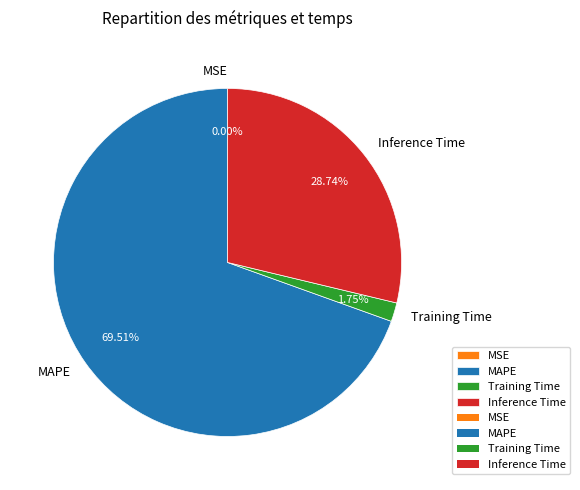

Which category accounts for the majority?

MAPE